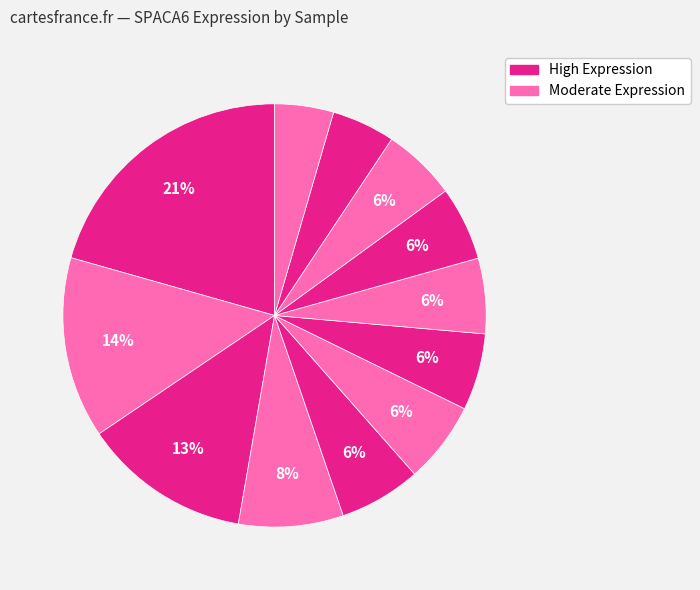

How many segments does this pie chart have?

12